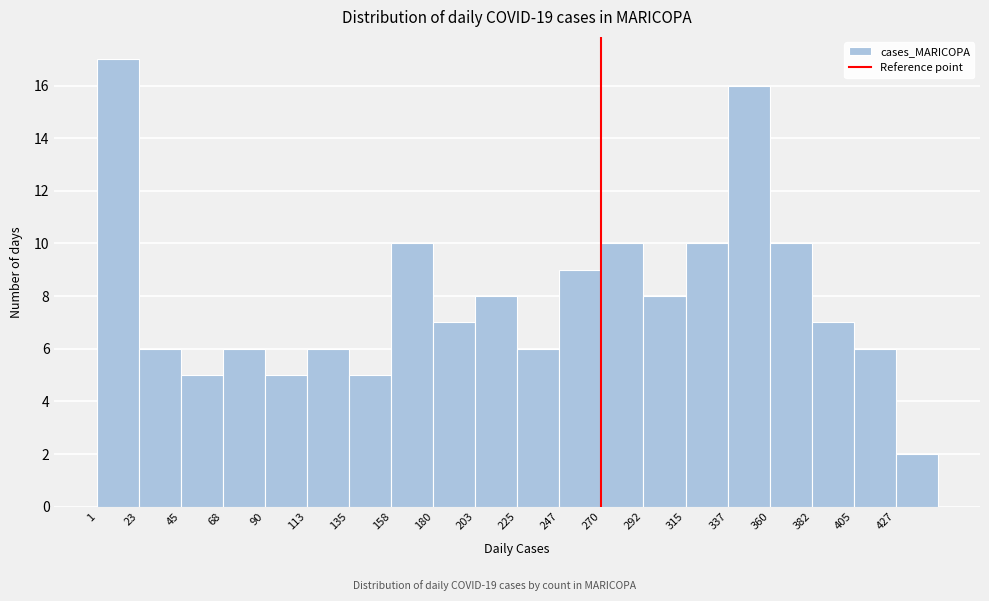

Reading left to right, transcribe this chart: for each bar, give the range it covers on the x-axis and its height. Neither the bar edges nor the heights are printed on the chart, so give them approximately, as read against the axes.

0 to 25: 17
25 to 45: 6
45 to 70: 5
70 to 90: 6
90 to 115: 5
115 to 135: 6
135 to 160: 5
160 to 180: 10
180 to 205: 7
205 to 225: 8
225 to 250: 6
250 to 270: 9
270 to 295: 10
295 to 315: 8
315 to 340: 10
340 to 360: 16
360 to 385: 10
385 to 405: 7
405 to 430: 6
430 to 450: 2